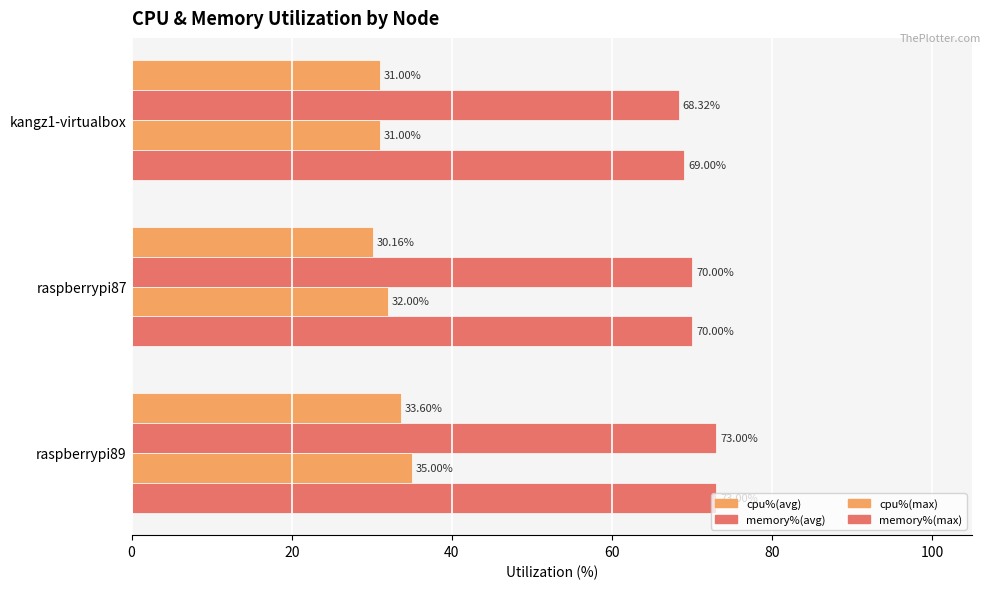

How many values in the cpu%(max) series are below 32?

1